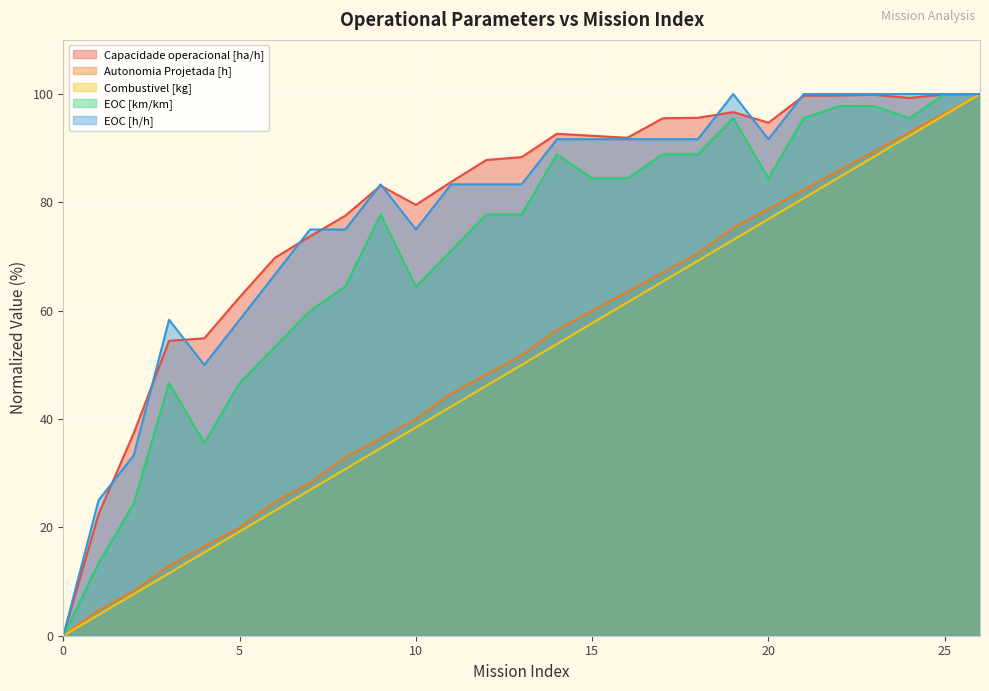

At 12, list the series in order from smallest to largest.

Combustivel [kg], Autonomia Projetada [h], EOC [km/km], EOC [h/h], Capacidade operacional [ha/h]